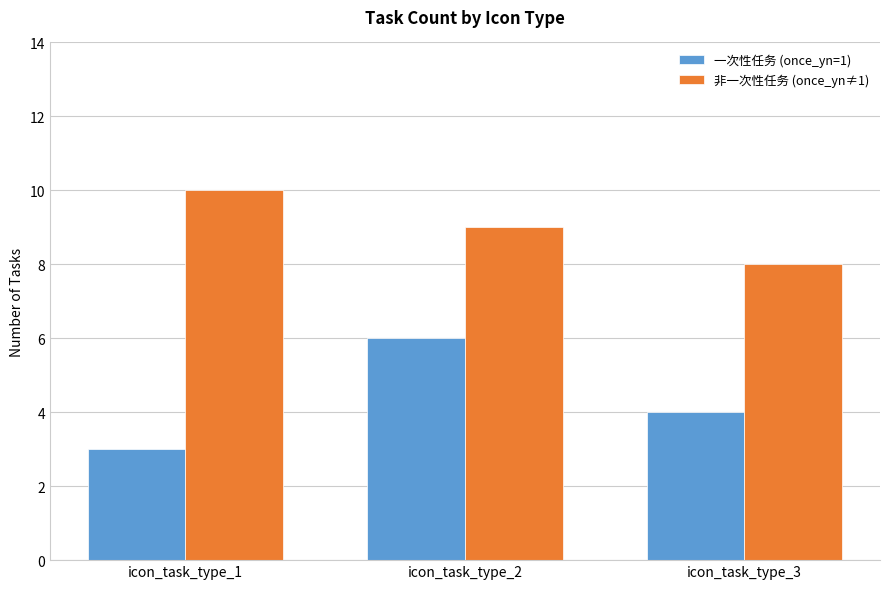

Reading left to right, extract all data points from this chart.

一次性任务 (once_yn=1): 3	6	4
非一次性任务 (once_yn≠1): 10	9	8